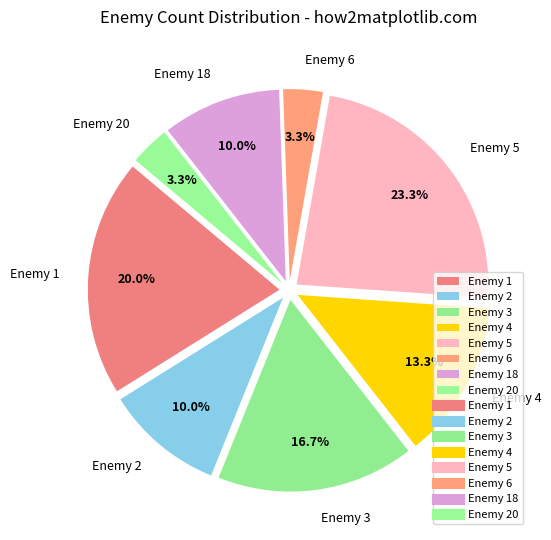

Does Enemy 3 represent more than half of the total?

No